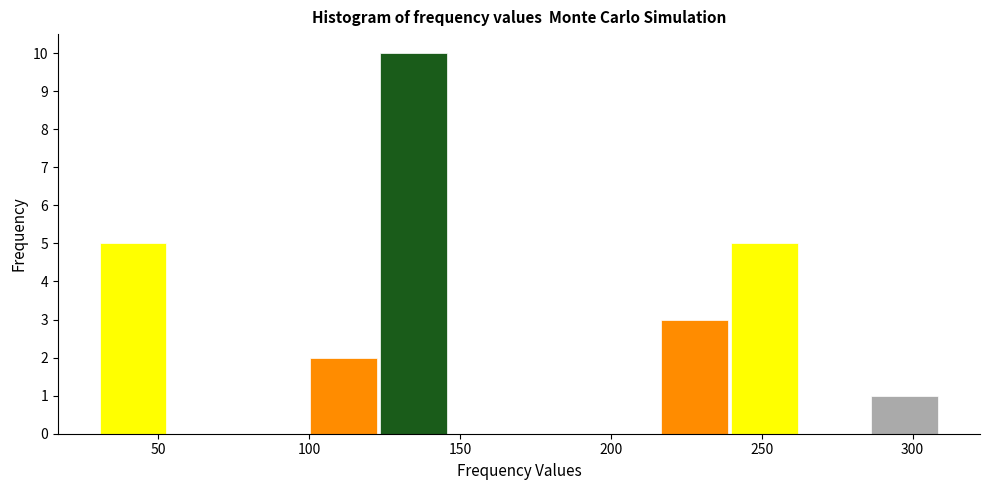

Which range on the x-axis has the tallest bar?

125 to 145